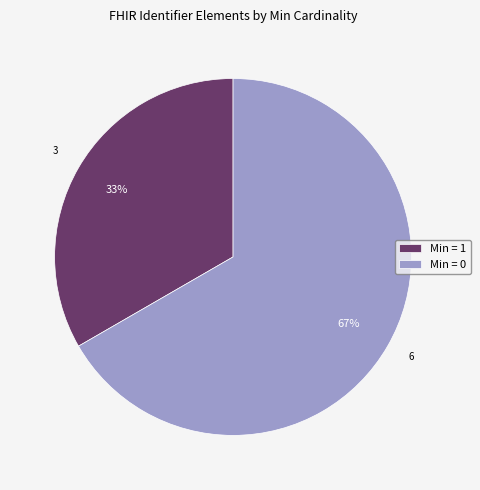

What is the ratio of the value at Min = 1 to the value at Min = 0?

0.5